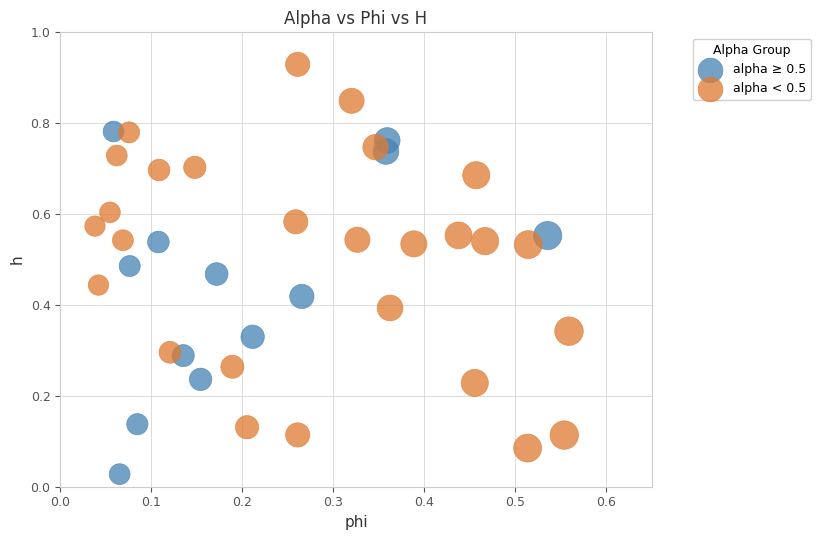

What are all the series names shown in the legend?

alpha ≥ 0.5, alpha < 0.5